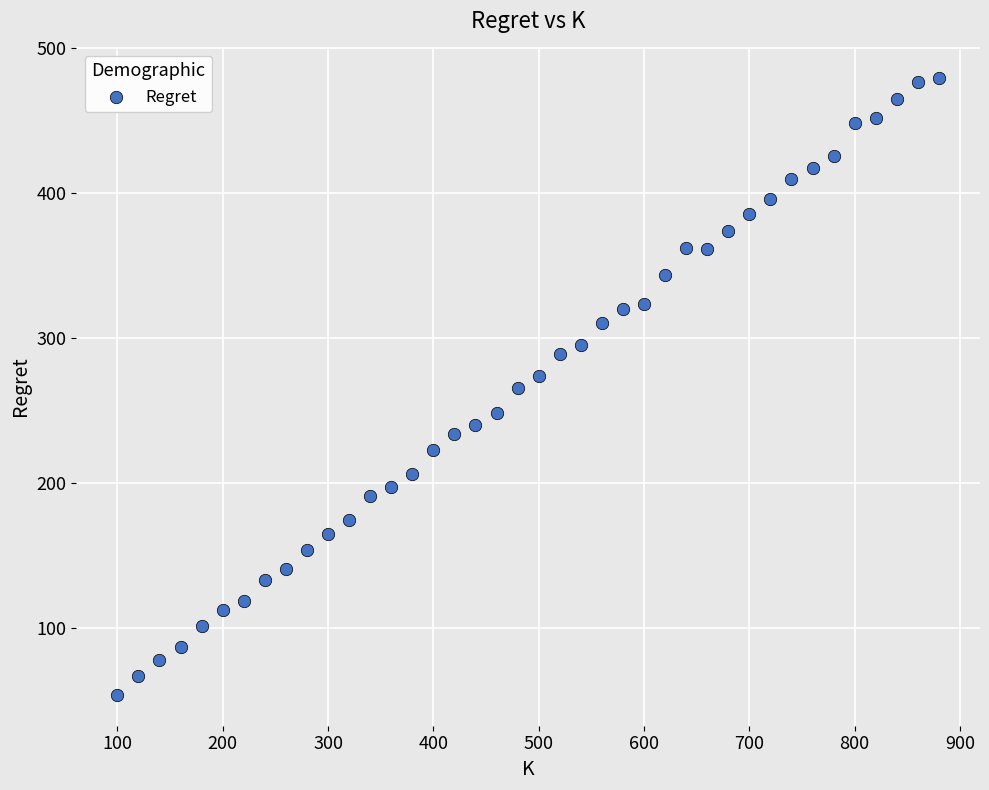

What is the range of Y values (max minus min)?

425.7